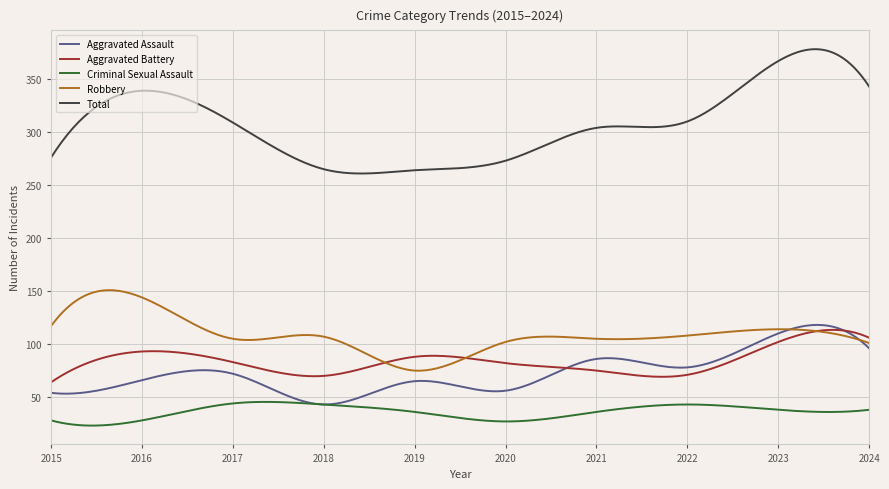

Which series has the largest total across all categories?

Total